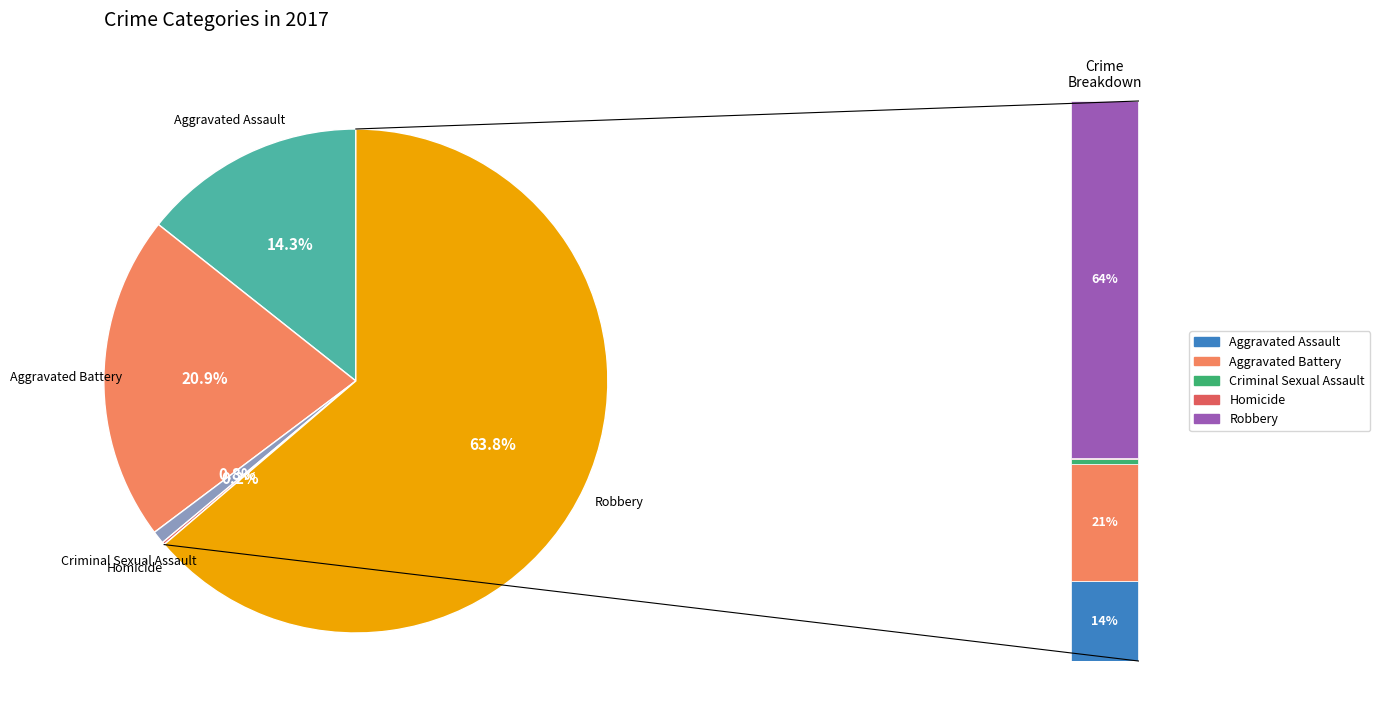

How many slices are in this pie chart?

5